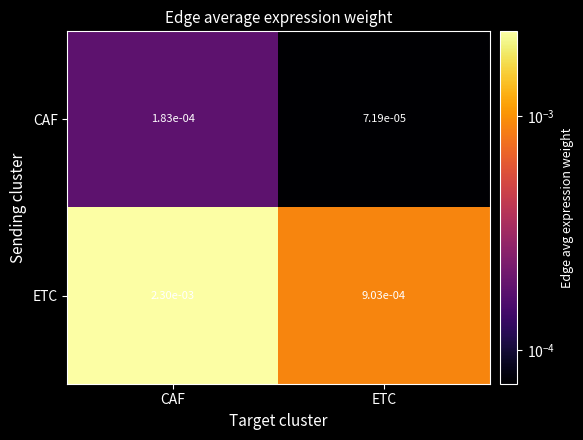

How many distinct data groups are displayed?

2